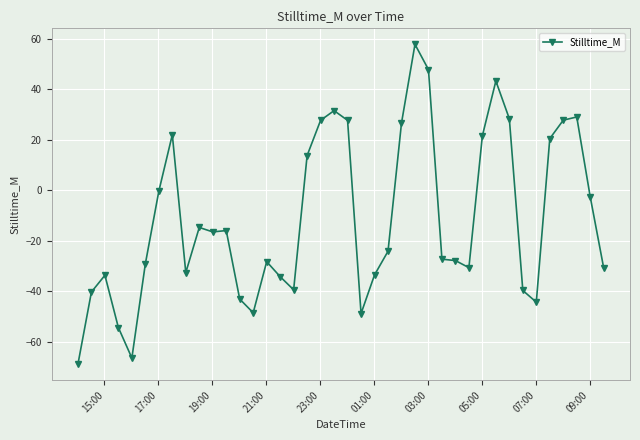

True or false: the data has more than 1 interior local peaks.

True